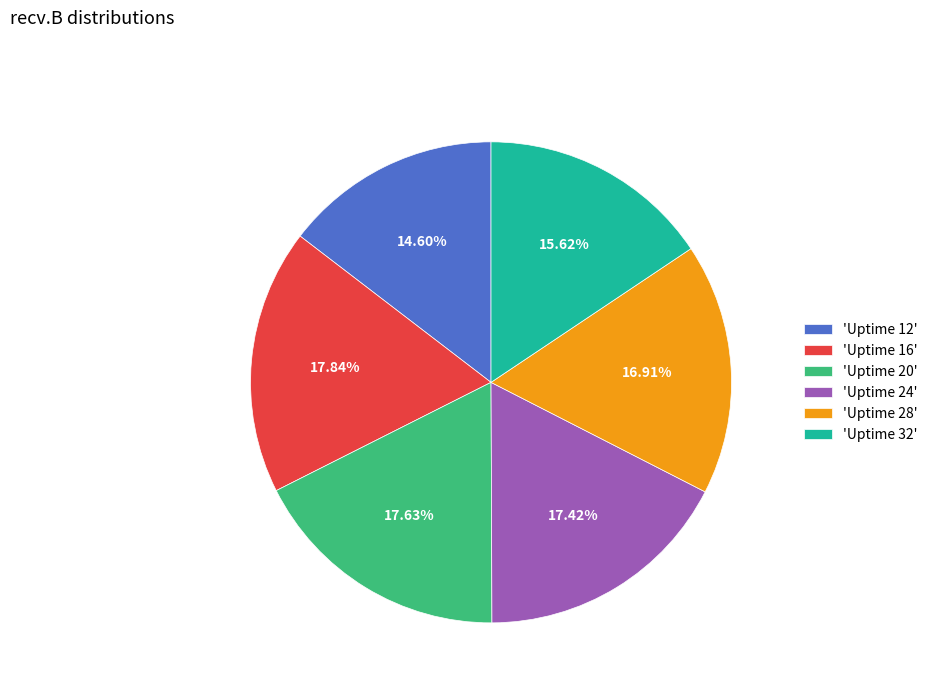

Do 'Uptime 20' and 'Uptime 16' together represent more than half of the pie?

No